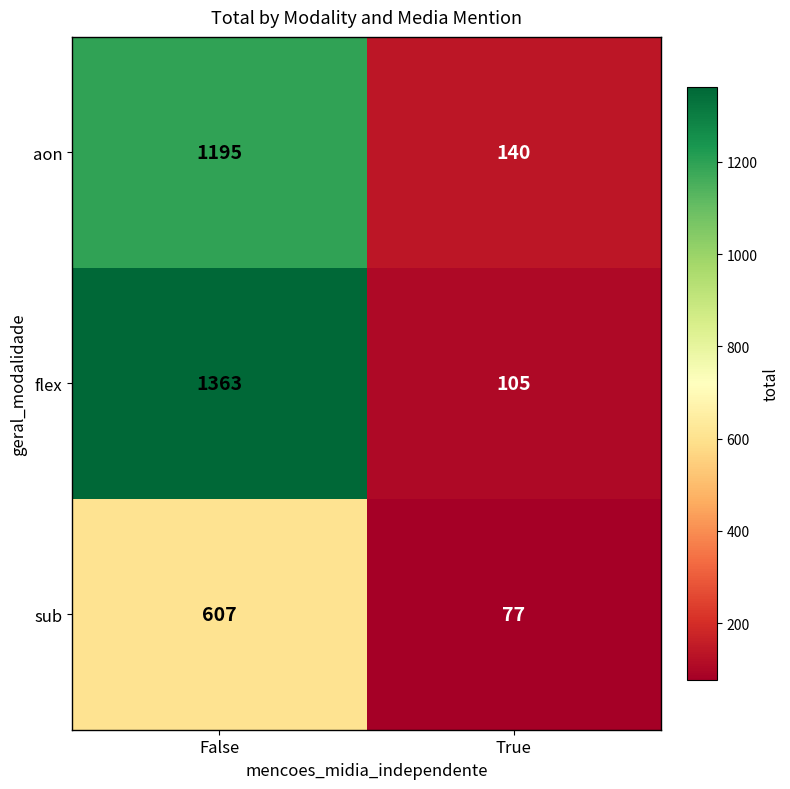

How many values in the aon series are below 1195?

1